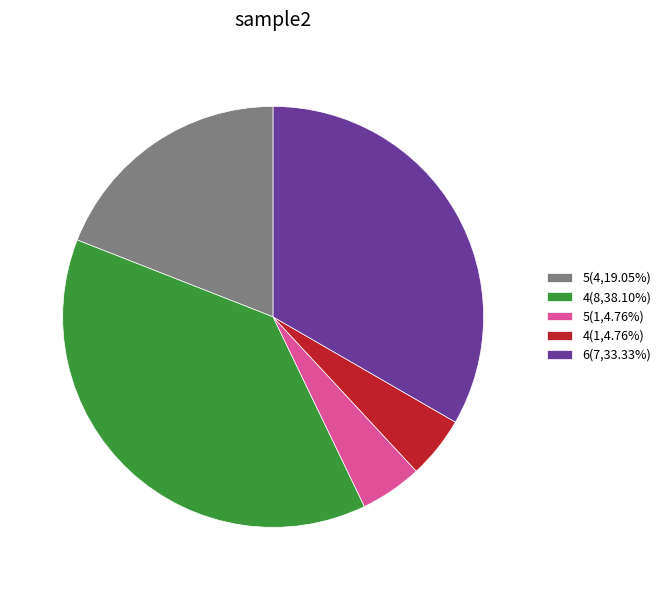

Approximately how many times larger is the value at 6(7,33.33%) compared to 4(8,38.10%)?

0.9